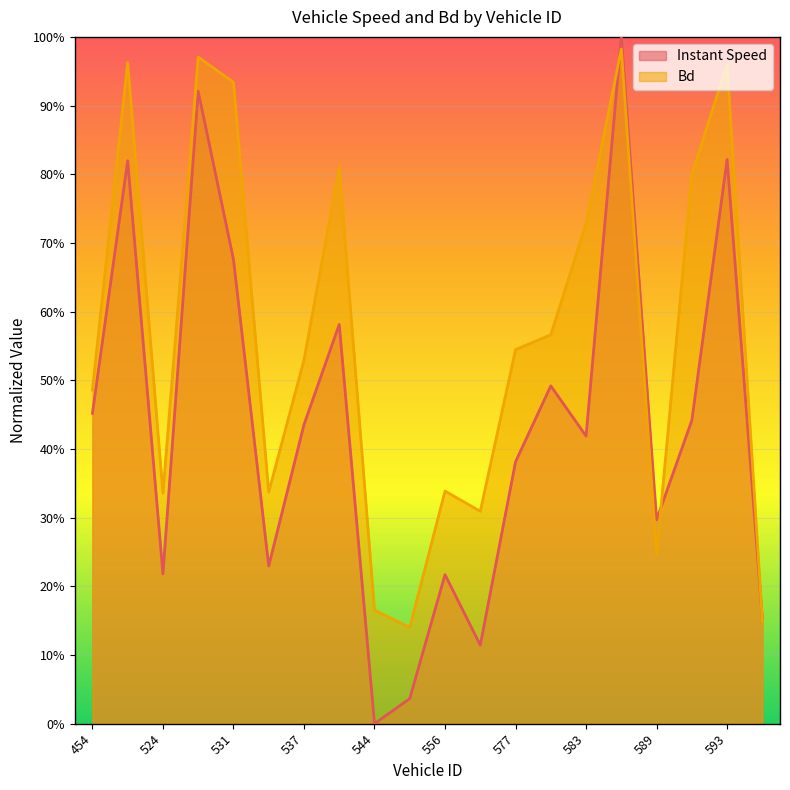

Rank the series at 544 from lowest to highest value.

Instant Speed, Bd